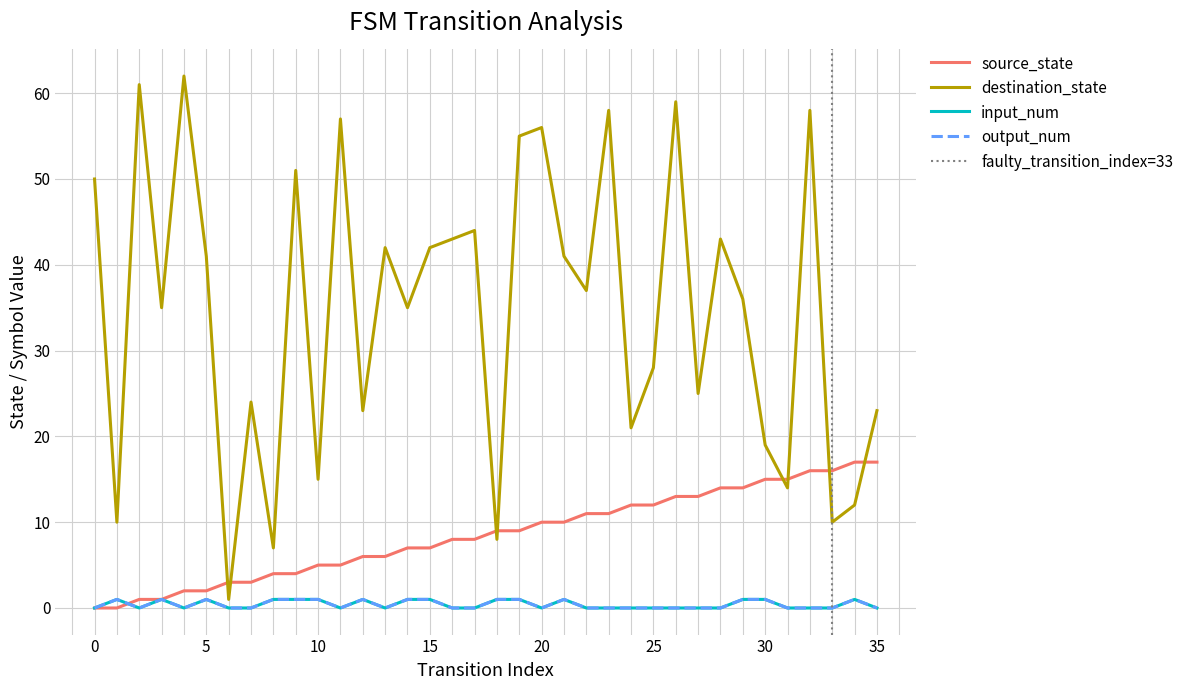

What is the maximum value for source_state?

17